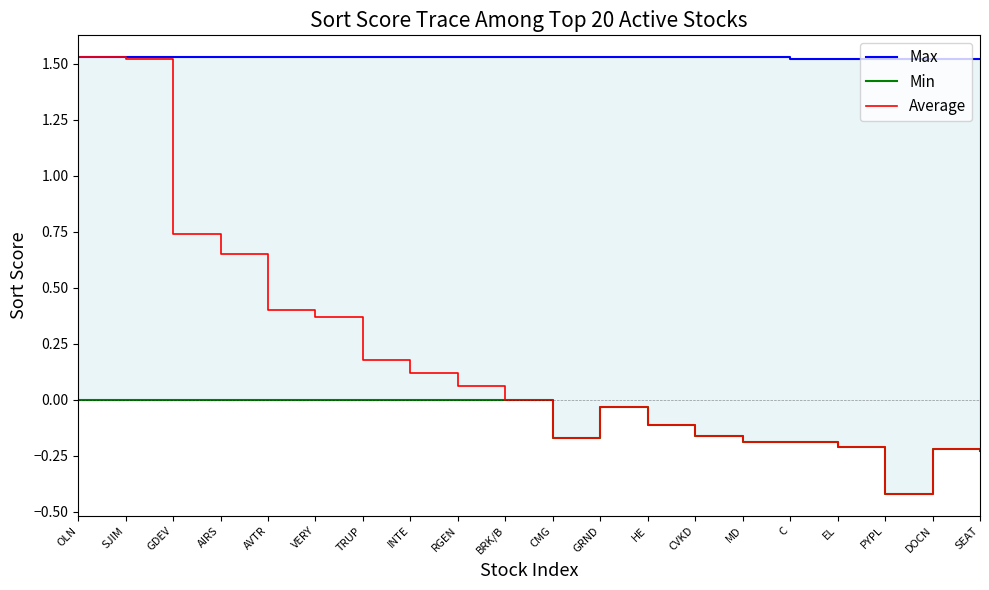

What is the label of the 12th point from the right?

RGEN